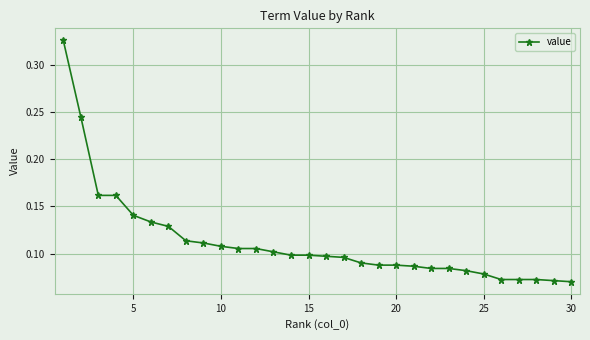

Count the values in the range 0 to 1.

30